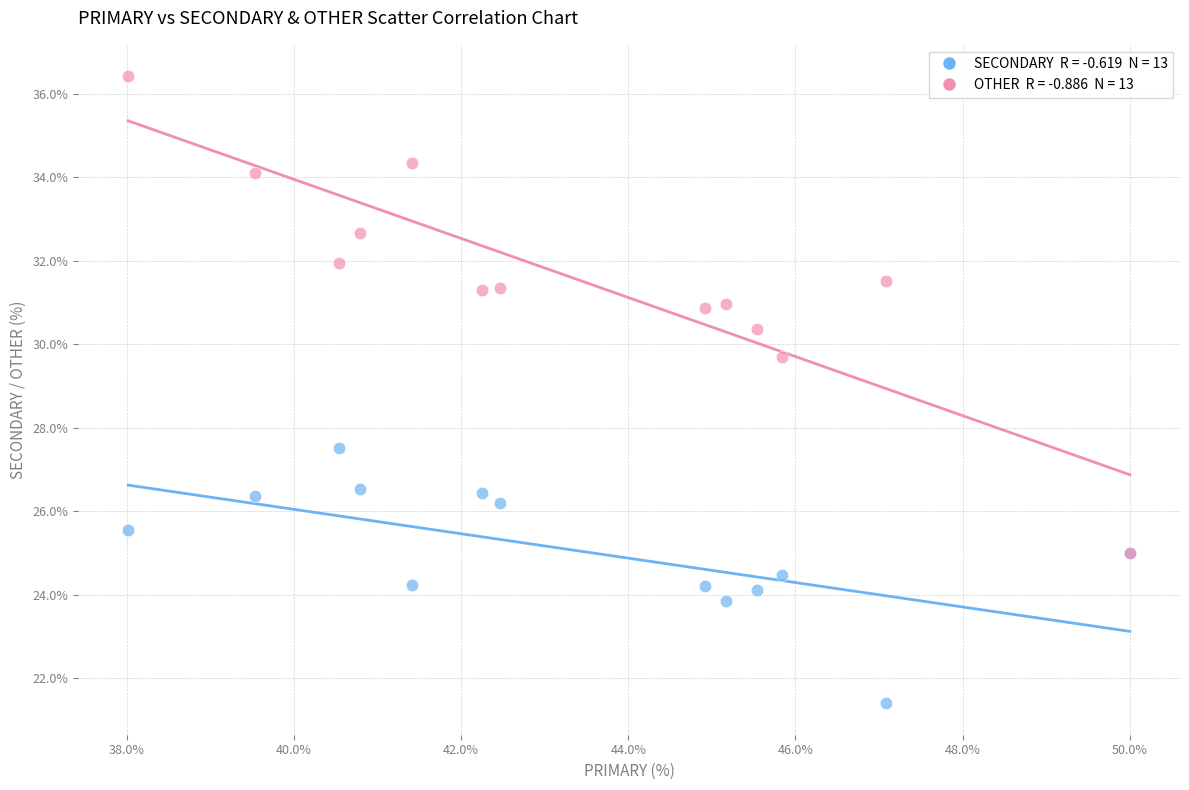

Across all series, what Y value is closest to 28?

27.5